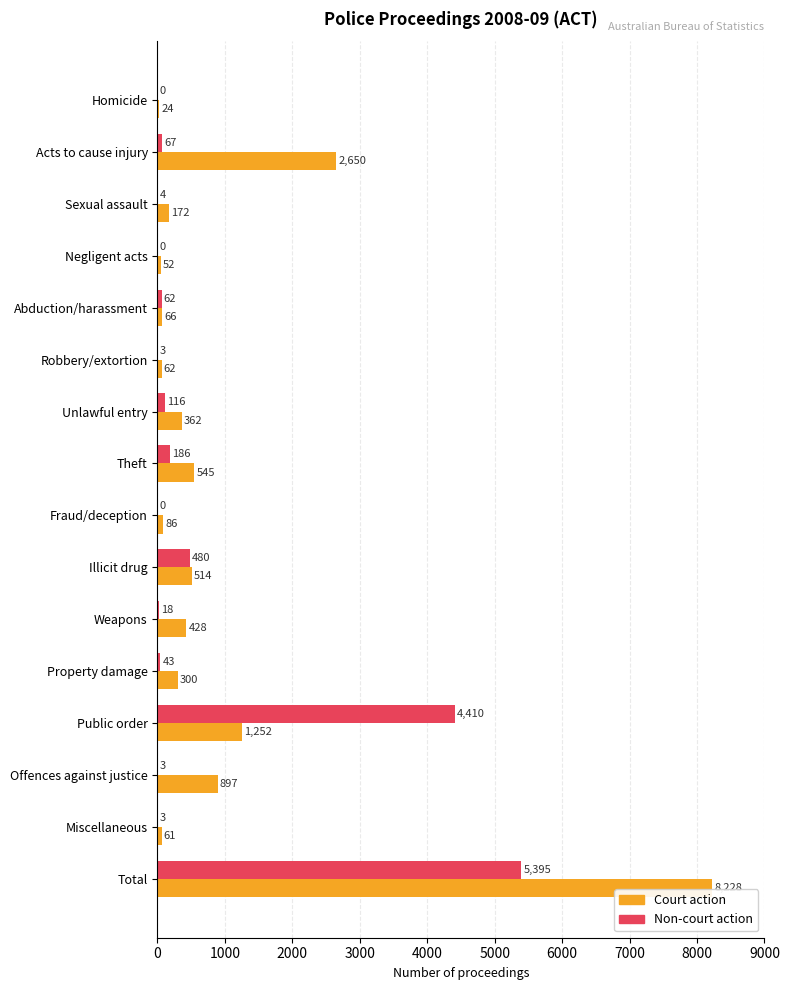

The Court action series shows 420 at Public order. True or false?

False